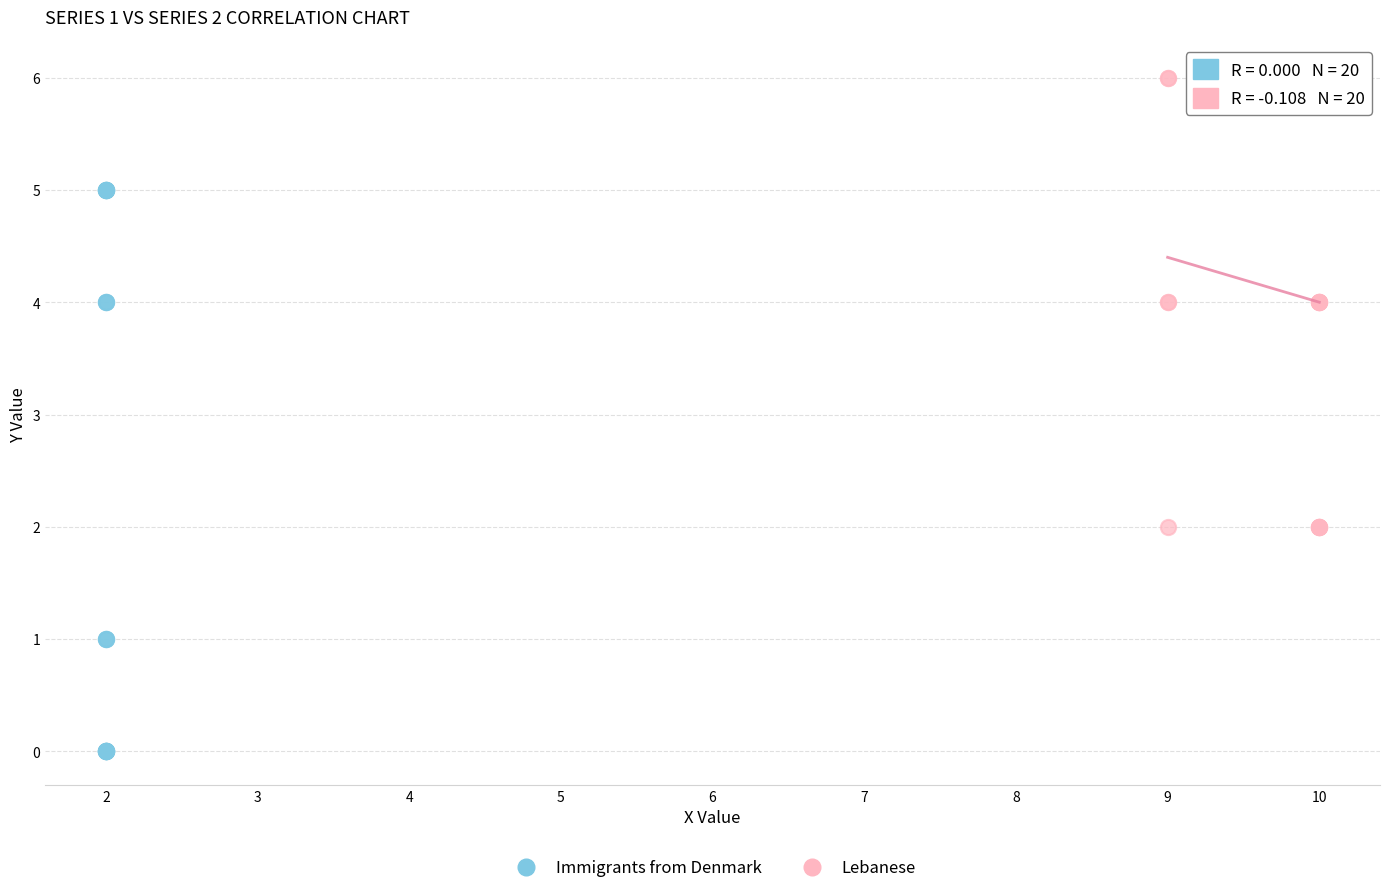

Which series reaches the minimum Y coordinate?

Immigrants from Denmark